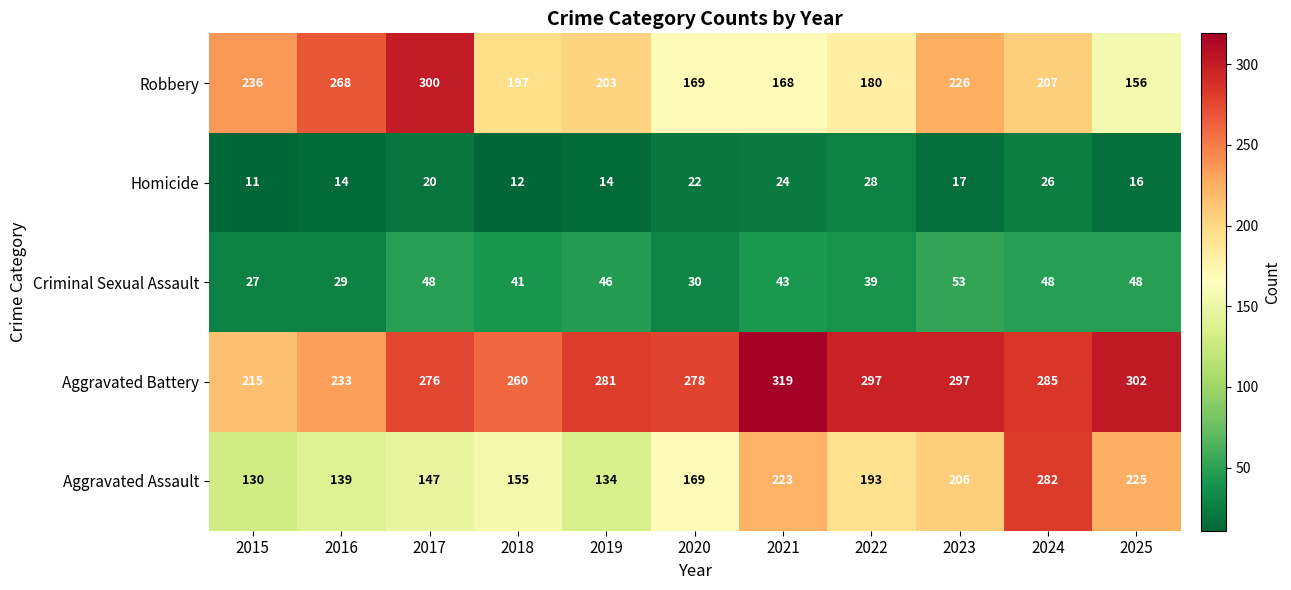

What is the difference between the highest and lowest values at 2020?

256